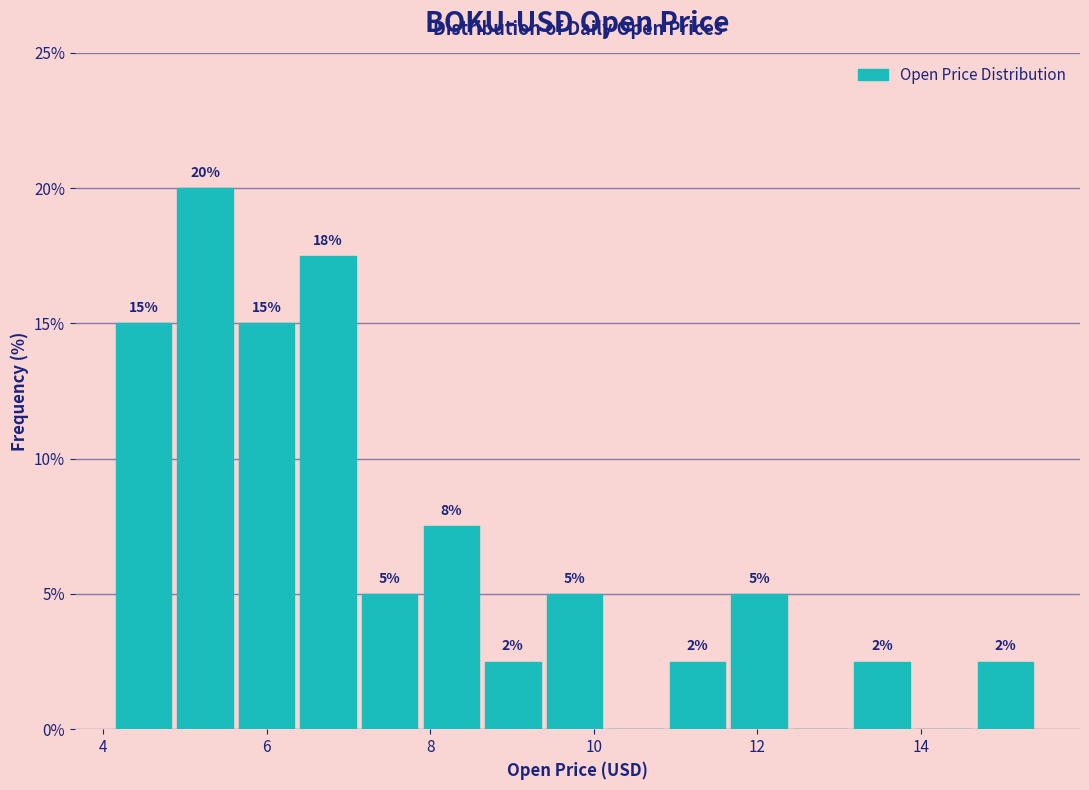

Around what value on the x-axis is the tallest bar? Give the approximate position of its centre, as read against the axis.

5.2